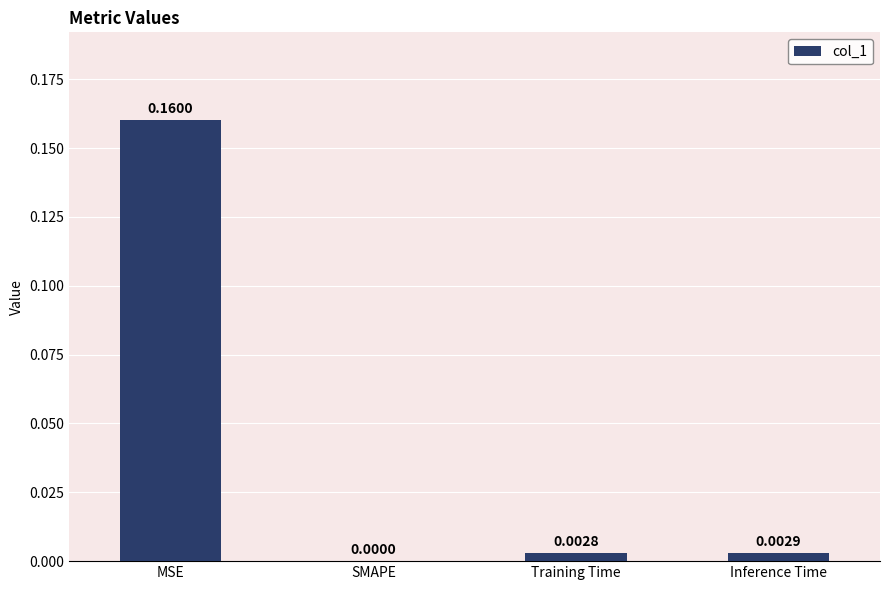

Which category has the highest value across all series?

MSE